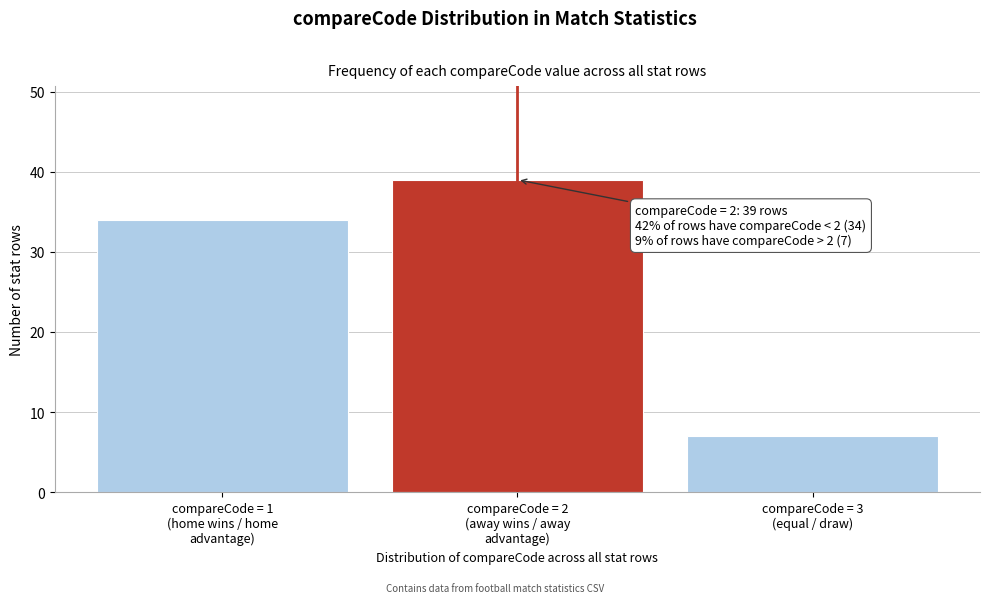

Reading left to right, extract all data points from this chart.

34	39	7